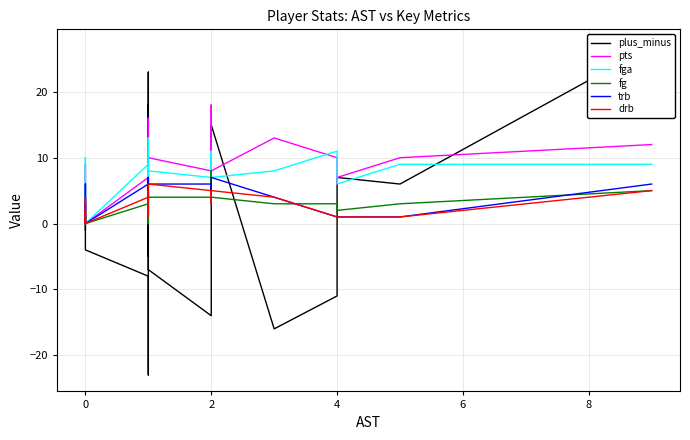

What is the value of the drb point at the 17th from the left?

5